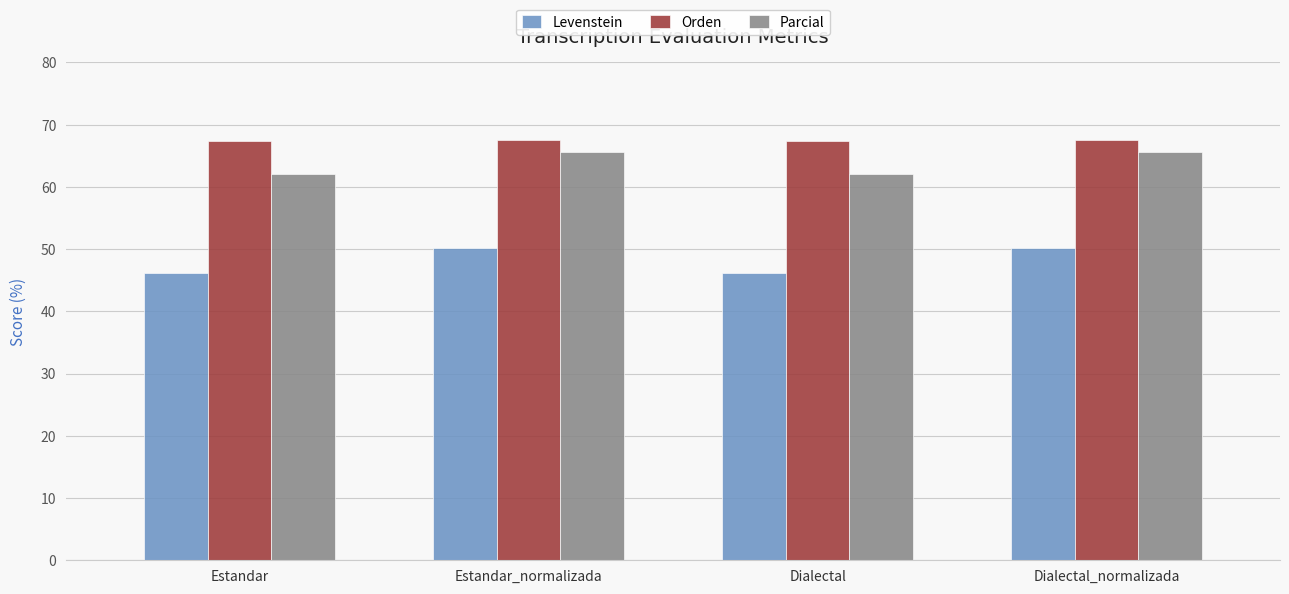

What is the label of the 3rd bar from the right?

Estandar_normalizada